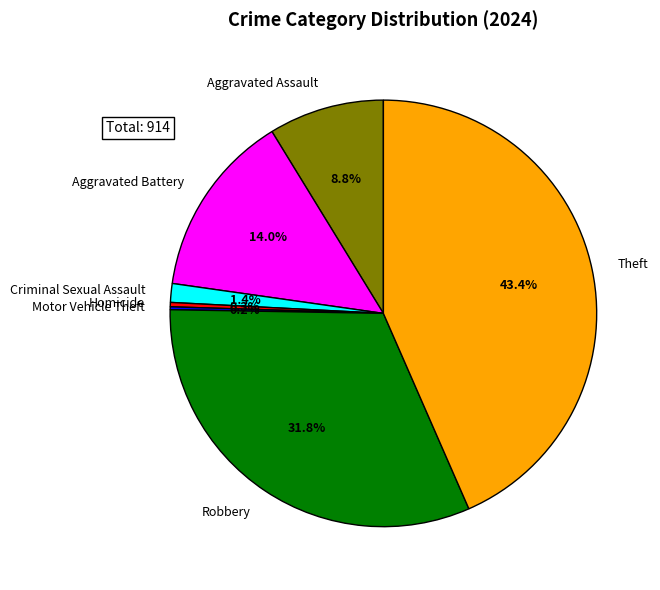

Is the sum of Criminal Sexual Assault and Homicide greater than half?

No